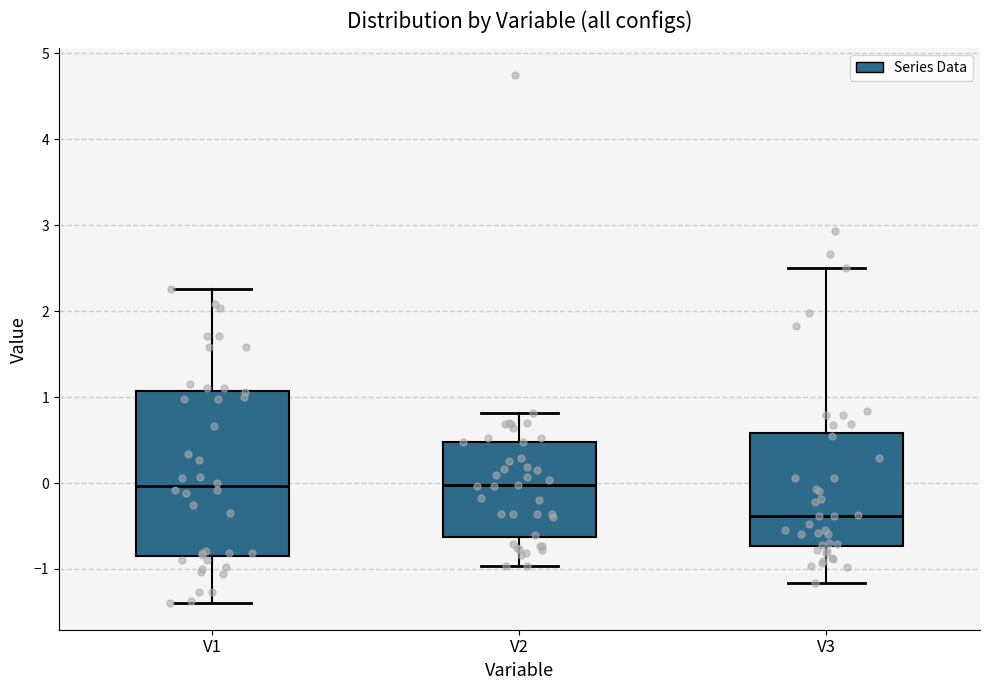

Reading left to right, transcribe this box plot: for each box, give where its median line is, the range the box spans, and where its two whiskers end, as read against the y-axis. The values are not printed on the chart, so give them approximately, as read against the axis.

V1: median 0.0, box -0.9 to 1.1, whiskers -1.4 to 2.3
V2: median 0.0, box -0.6 to 0.5, whiskers -1.0 to 0.8
V3: median -0.4, box -0.7 to 0.6, whiskers -1.2 to 2.5